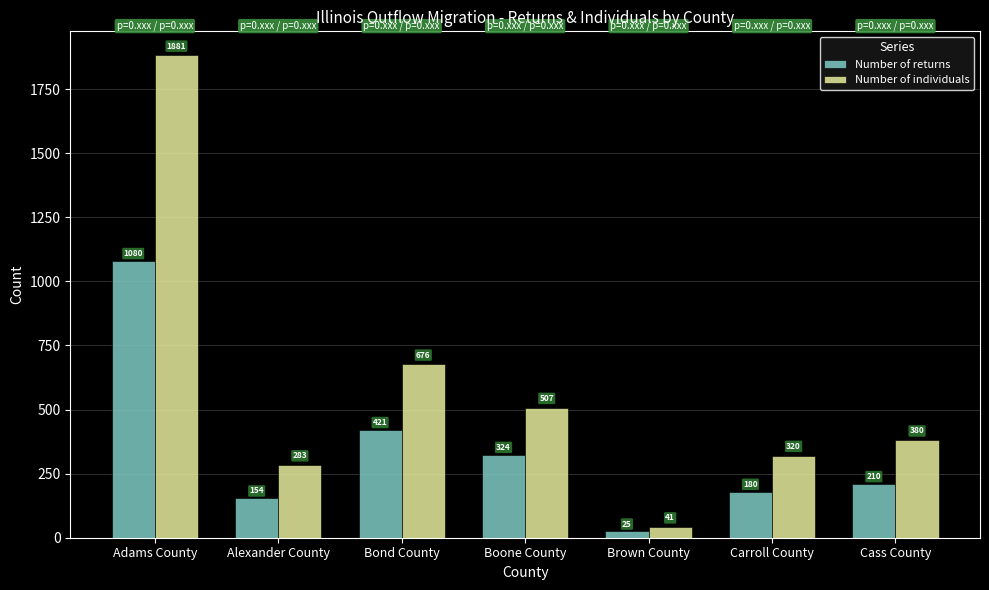

What is the average value of the Number of individuals series?

584